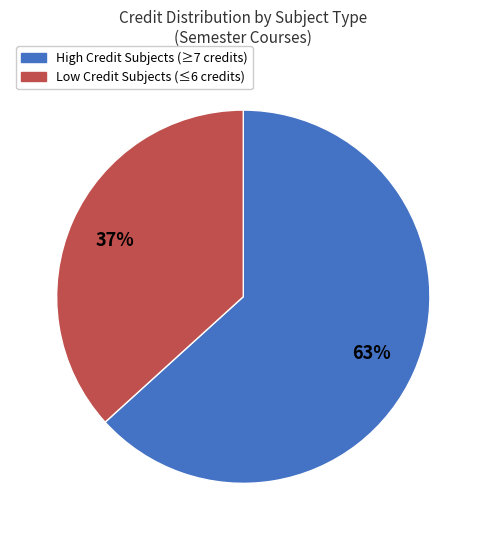

To the nearest percent, what is the average slice percentage?

50%